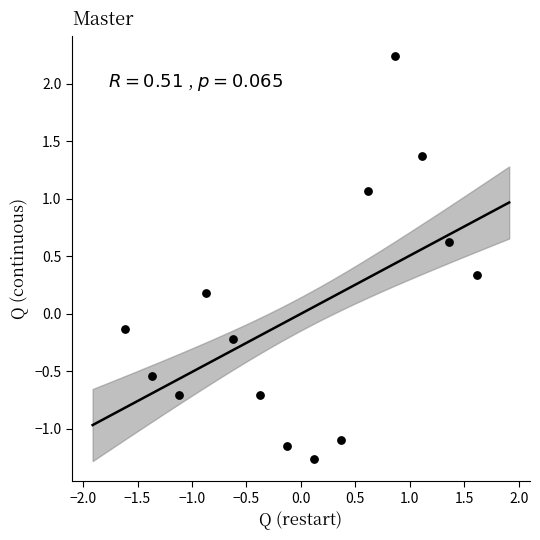

What is the range of Y values (max minus min)?

3.5